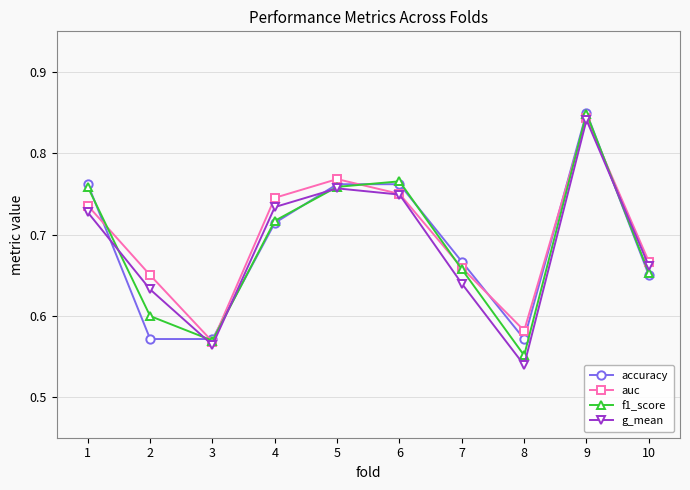

At which category is the sum across all series the highest?

9